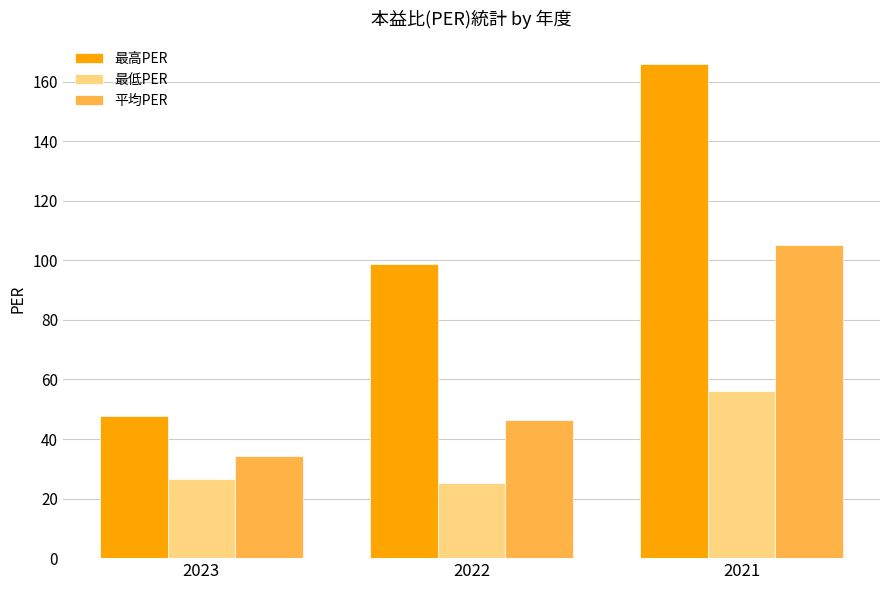

Is it true that 最高PER equals 233.1 at 2021?

False